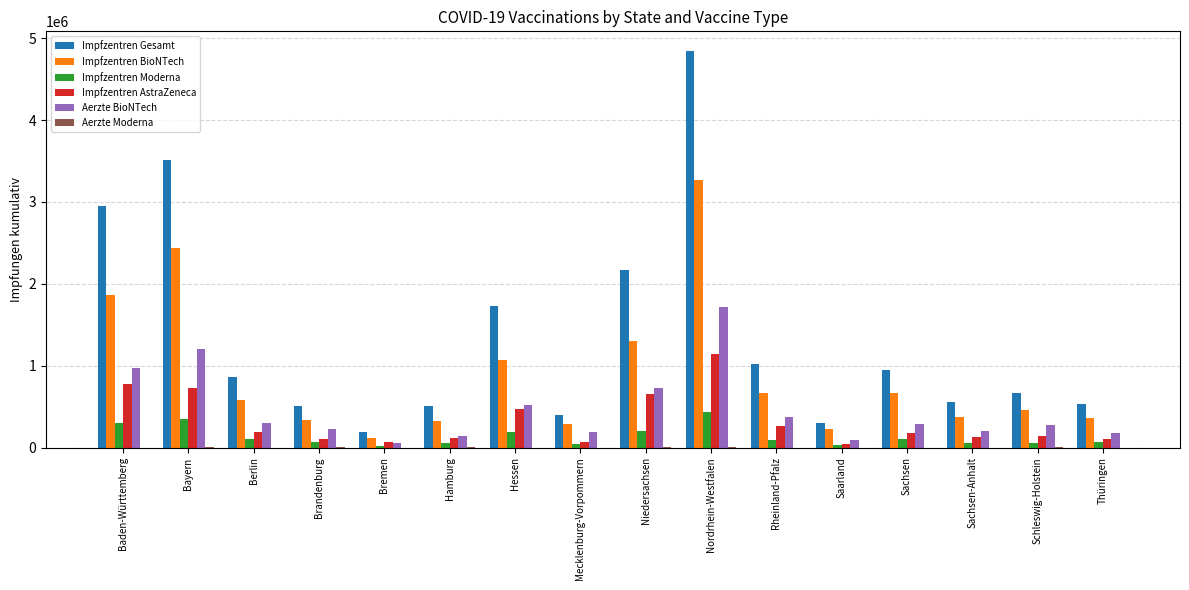

What is the total value across all series at Sachsen?

2189865